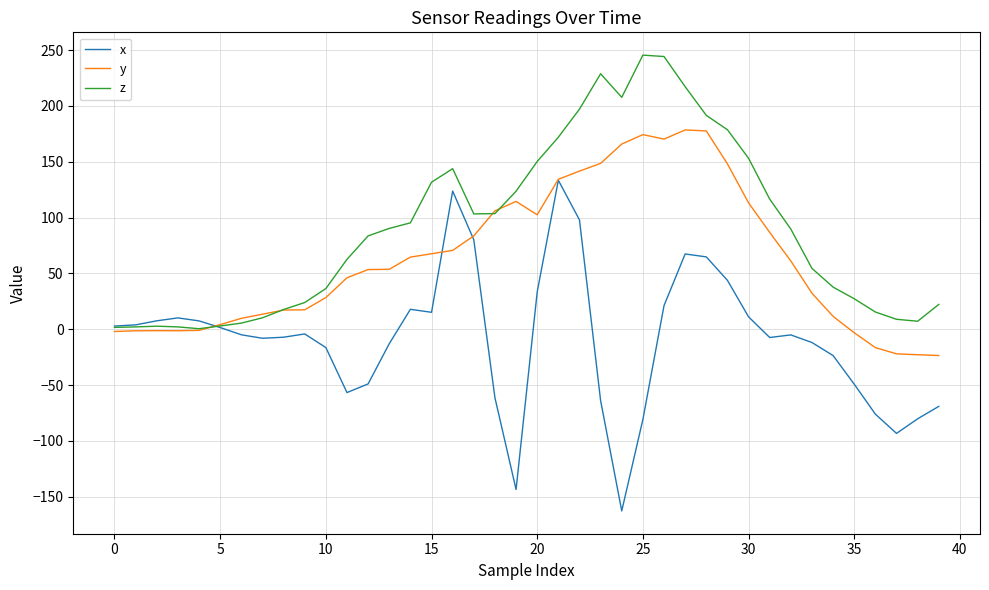

True or false: y and x cross at least once.

True